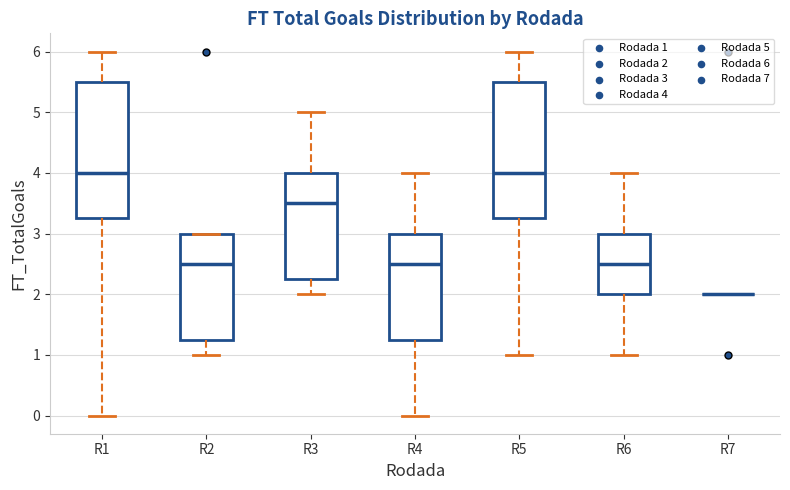

Reading left to right, read every box against the y-axis: the position of its median line, the range the box covers, and the ends of its whiskers. The values are not printed on the chart, so give them approximately, as read against the axis.

R1: median 4.0, box 3.3 to 5.5, whiskers 0.0 to 6.0
R2: median 2.5, box 1.3 to 3.0, whiskers 1.0 to 3.0
R3: median 3.5, box 2.3 to 4.0, whiskers 2.0 to 5.0
R4: median 2.5, box 1.3 to 3.0, whiskers 0.0 to 4.0
R5: median 4.0, box 3.3 to 5.5, whiskers 1.0 to 6.0
R6: median 2.5, box 2.0 to 3.0, whiskers 1.0 to 4.0
R7: box collapsed to a line at 2.0, whiskers 2.0 to 2.0